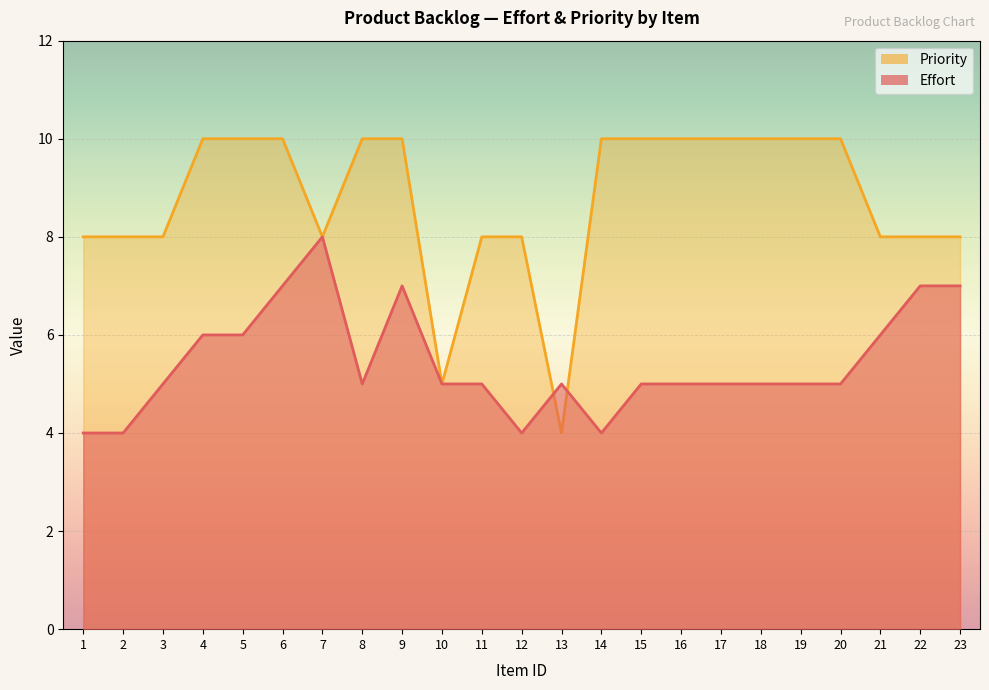

Rank the series by their average value, from lowest to highest.

Effort, Priority